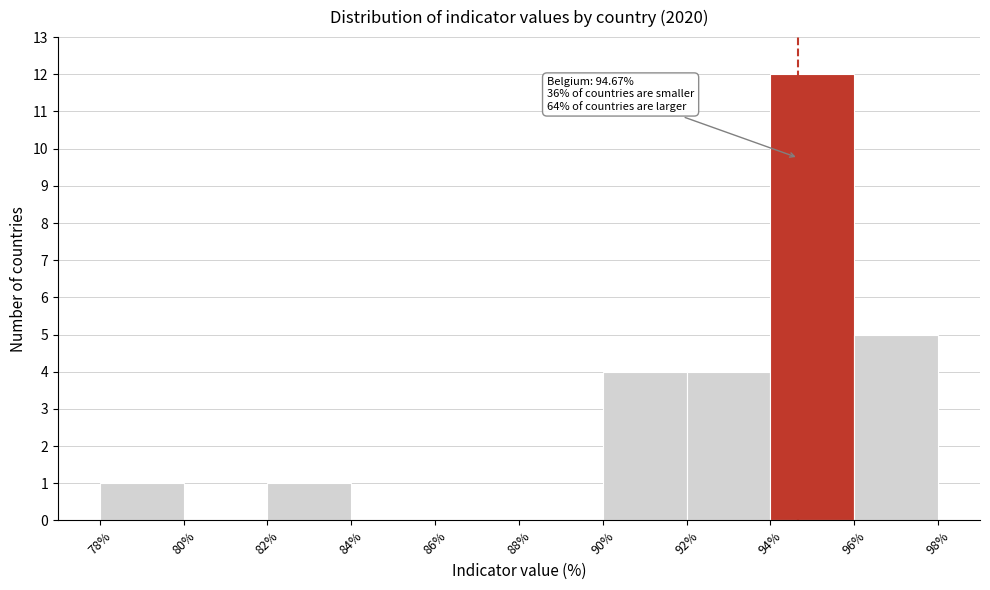

Which range on the x-axis has the tallest bar?

94% to 96%